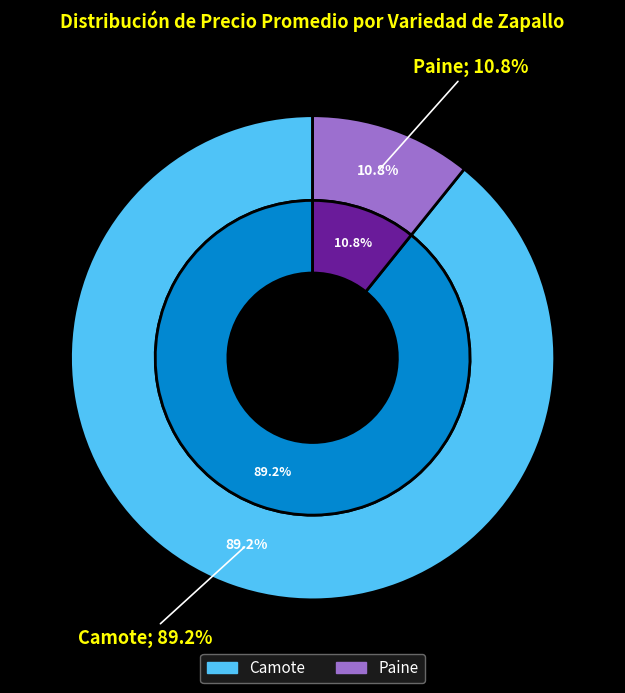

Does Camote represent more than half of the total?

No